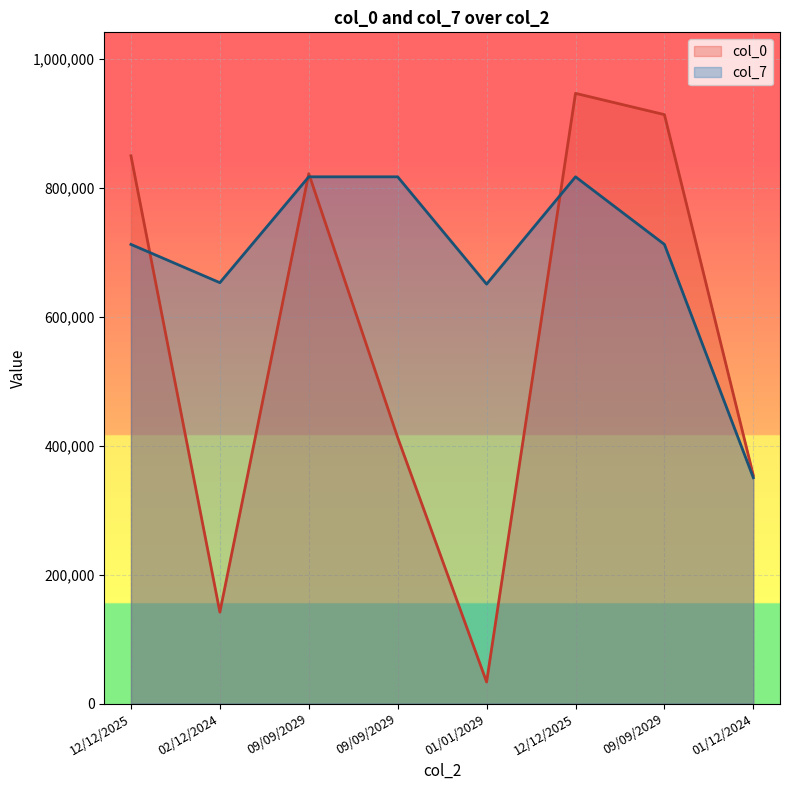

Reading right to left, what are all the values shown in this chart?

col_0: 353738	913230	946195	33525	412500	821716	141780	849399
col_7: 350273	711996	816792	650398	816792	816792	652641	711996